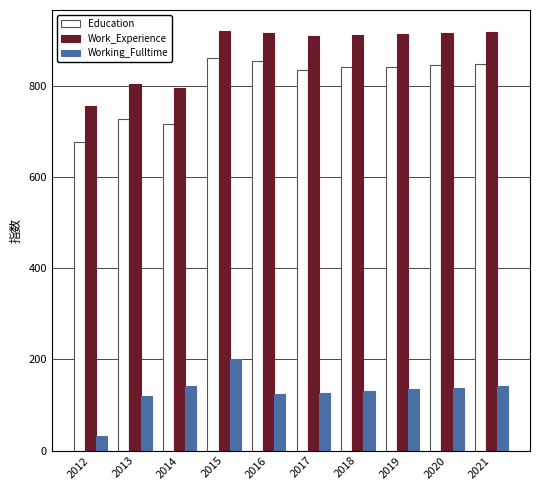

Which series changed the most between 2013 and 2021?

Education